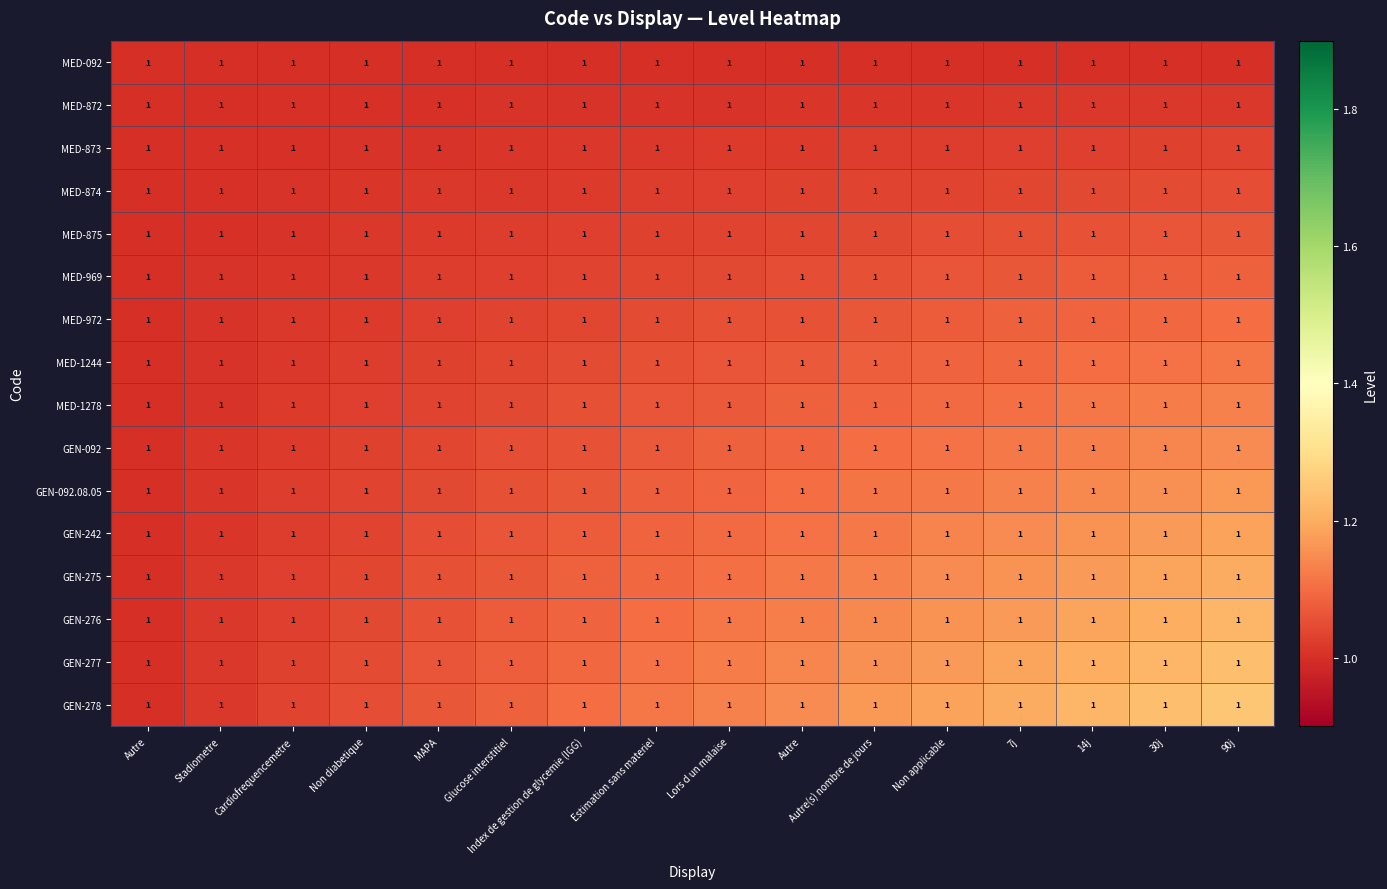

True or false: MED-1278 has a value of 1.1 at 90j.

True